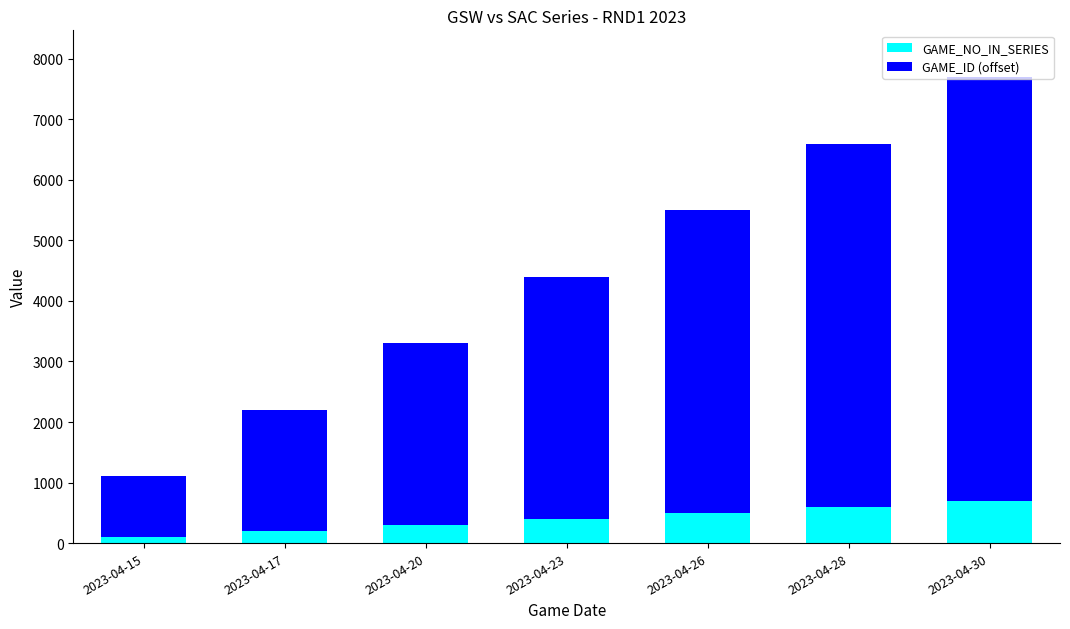

What is the average value of the GAME_NO_IN_SERIES series?

400